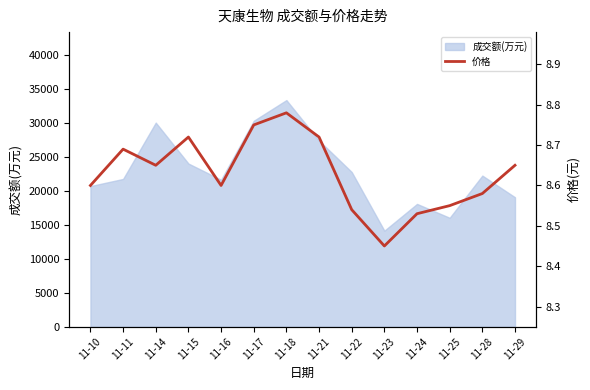

Reading right to left, what are all the values shown in this chart?

11-29=8.7	11-28=8.6	11-25=8.6	11-24=8.5	11-23=8.4	11-22=8.5	11-21=8.7	11-18=8.8	11-17=8.8	11-16=8.6	11-15=8.7	11-14=8.7	11-11=8.7	11-10=8.6